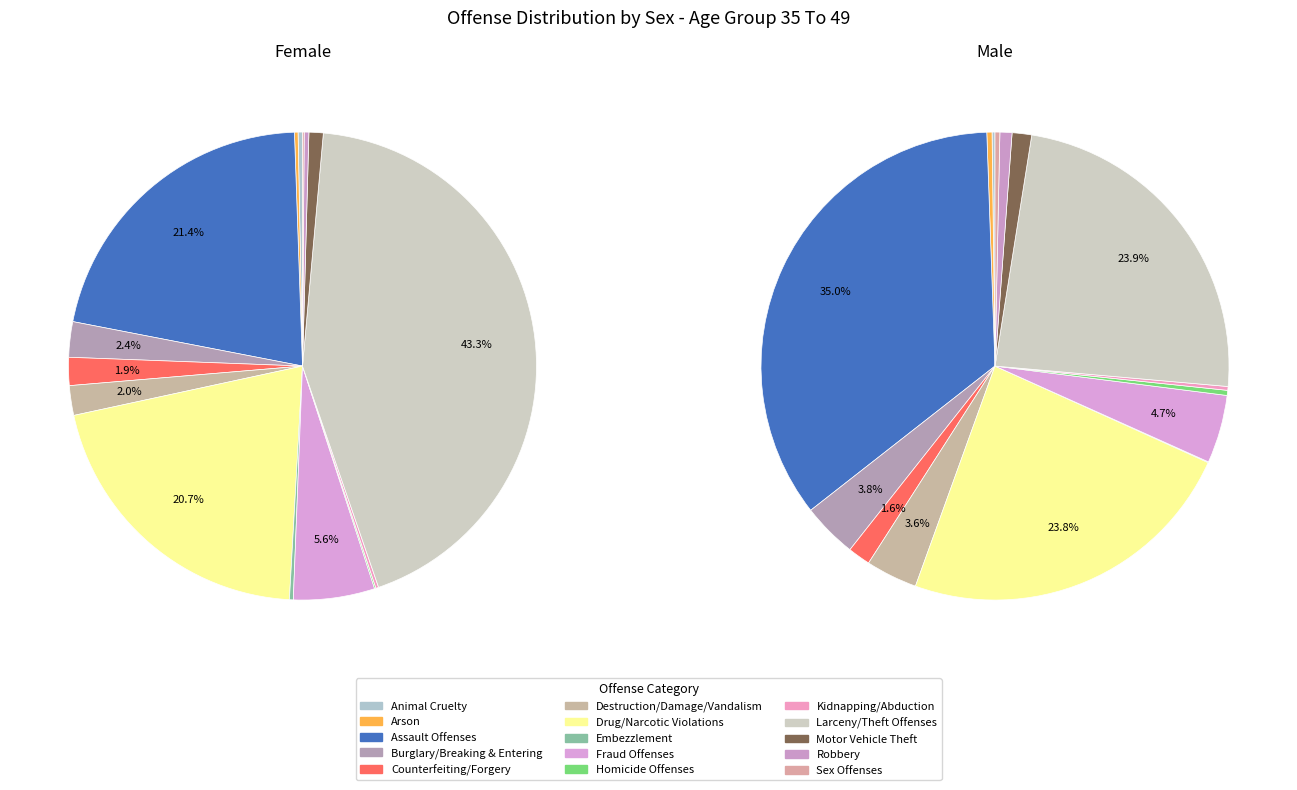

Count the number of slices in the pie.

15